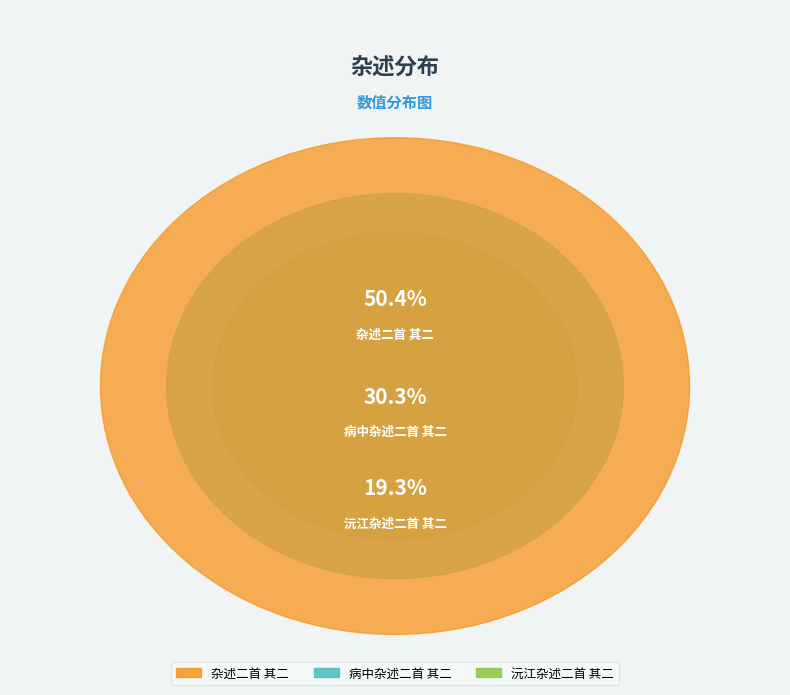

What percentage do 杂述二首 其二 and 沅江杂述二首 其二 together represent?

69.7%